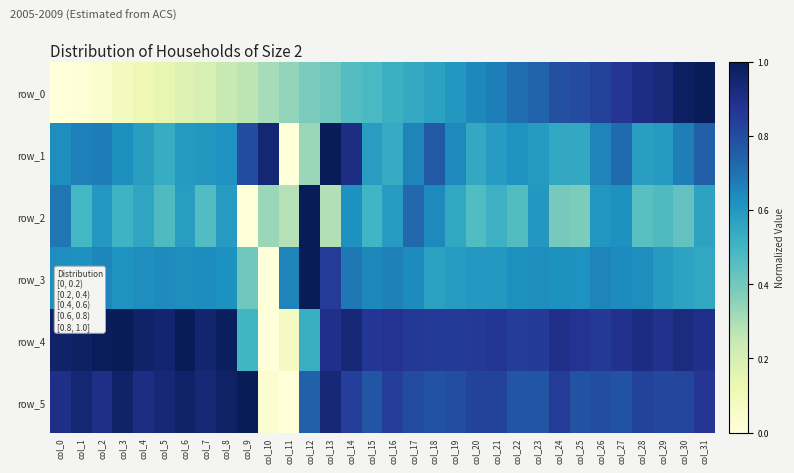

How many positive values does the row_5 series have?

31